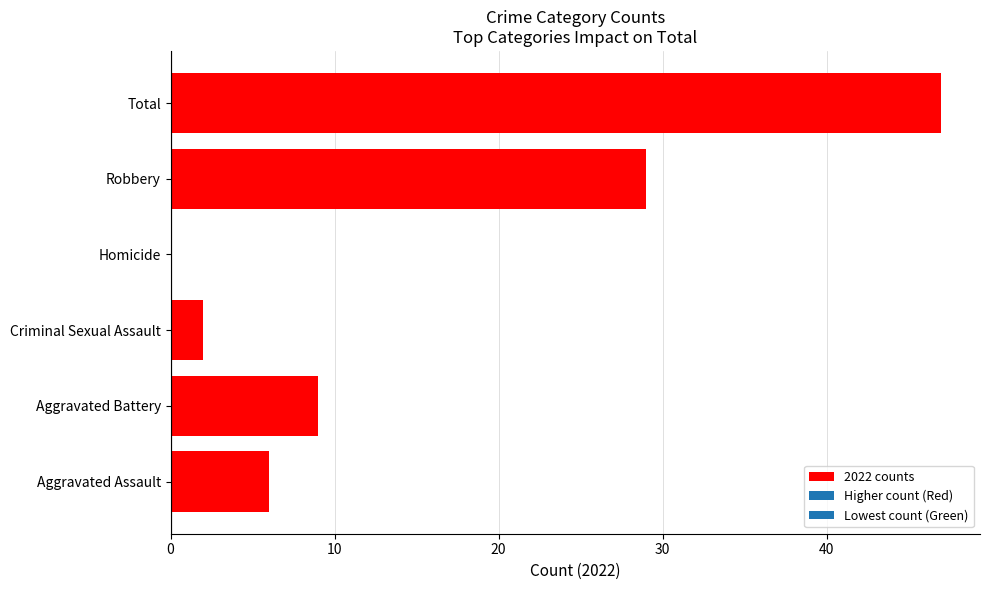

Reading bottom to top, transcribe all the data shown in this chart.

Aggravated Assault=6	Aggravated Battery=9	Criminal Sexual Assault=2	Homicide=0	Robbery=29	Total=47